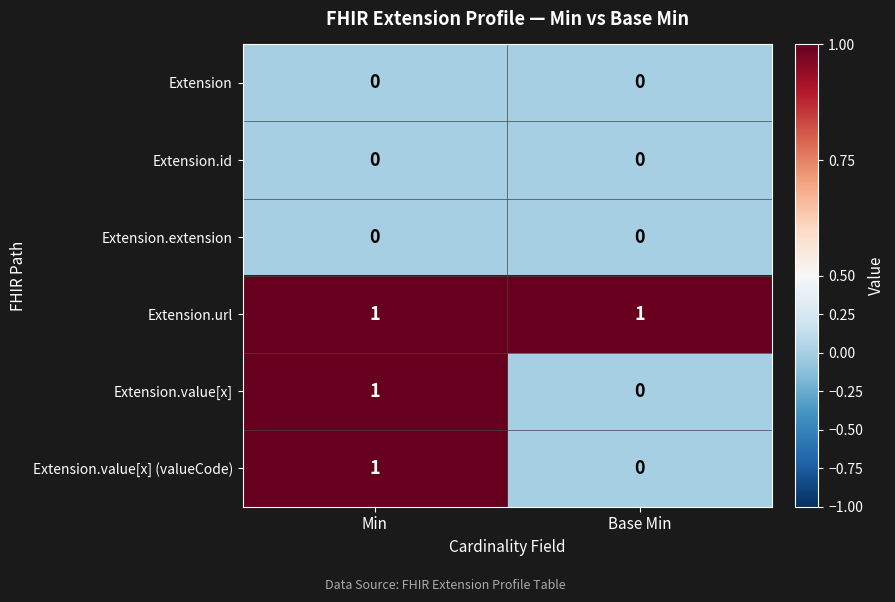

At which category is the sum across all series the highest?

Min